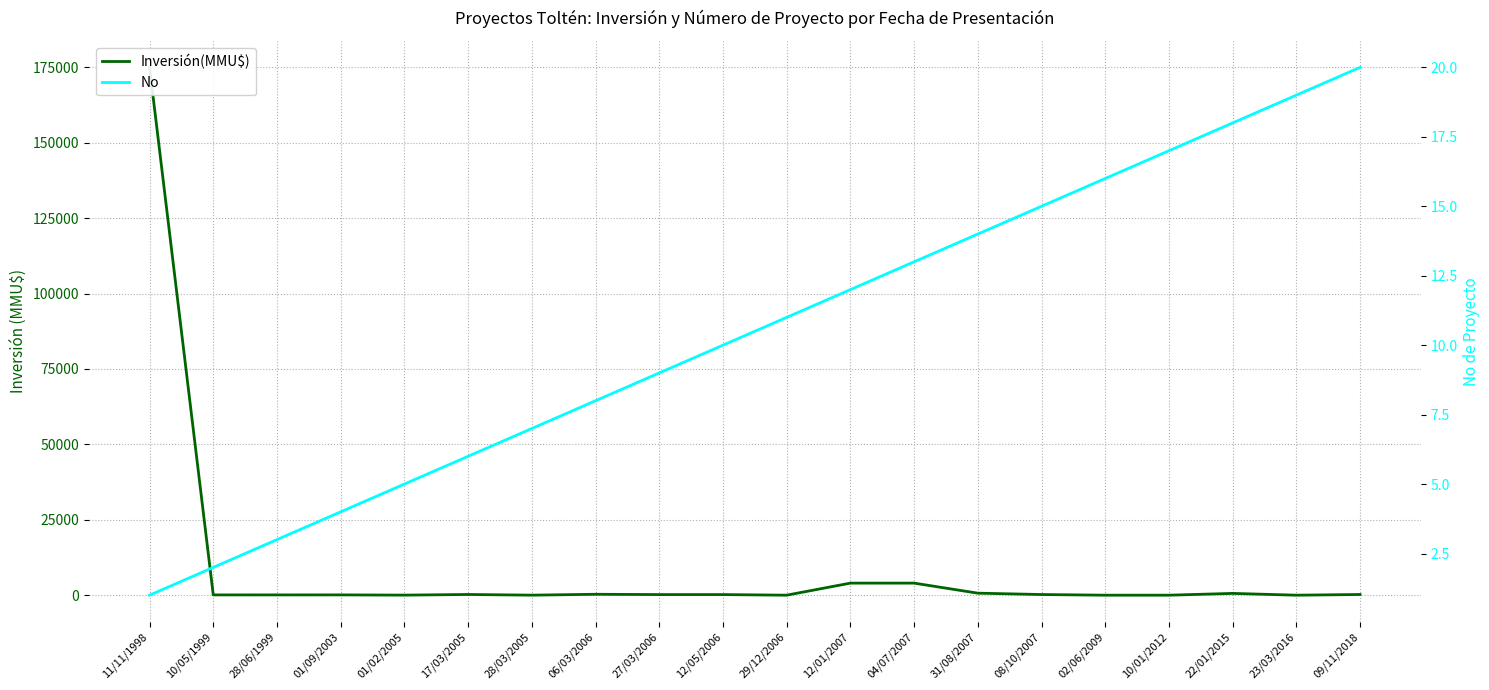

Between 12/05/2006 and 01/09/2003, which is larger?

12/05/2006